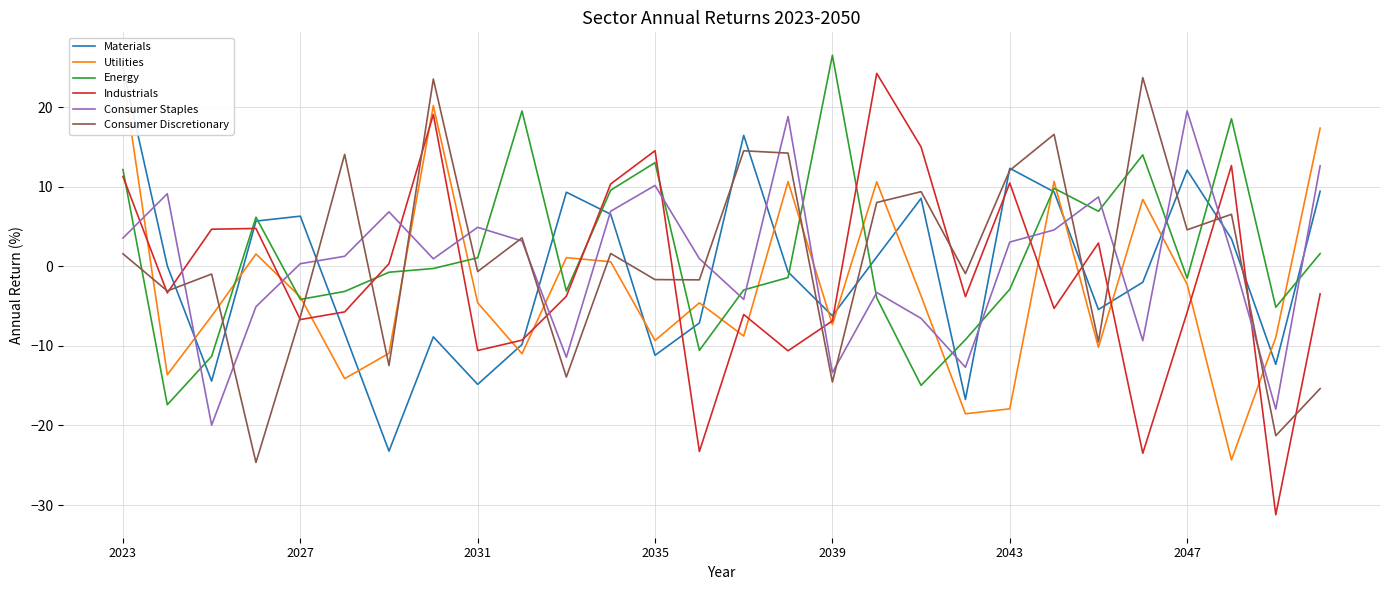

What is the average value of the Materials series?

-0.6